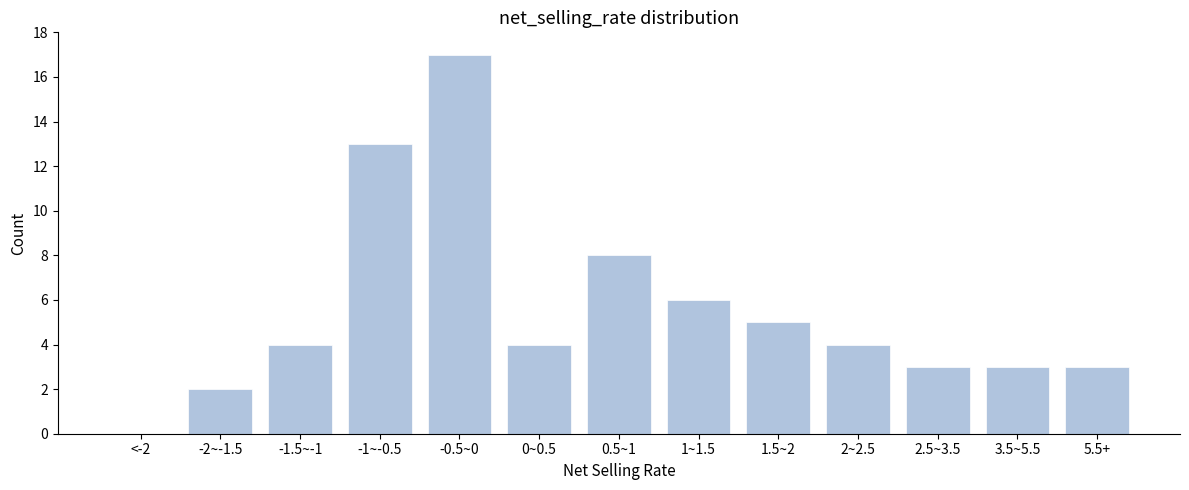

Reading left to right, list all the values displayed in this chart.

<-2=0	-2~-1.5=2	-1.5~-1=4	-1~-0.5=13	-0.5~0=17	0~0.5=4	0.5~1=8	1~1.5=6	1.5~2=5	2~2.5=4	2.5~3.5=3	3.5~5.5=3	5.5+=3